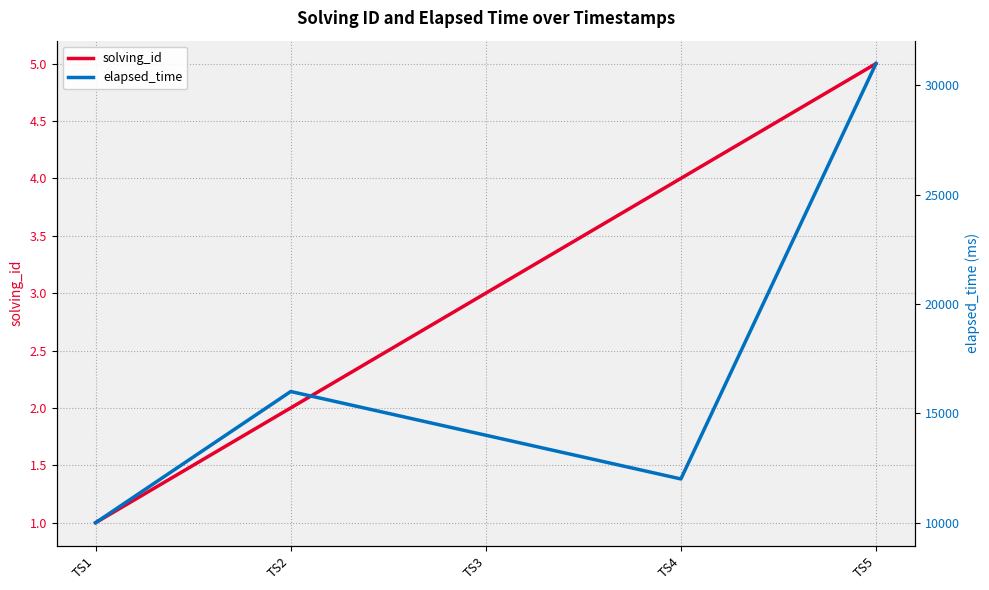

What is the maximum value shown in the chart?

31000